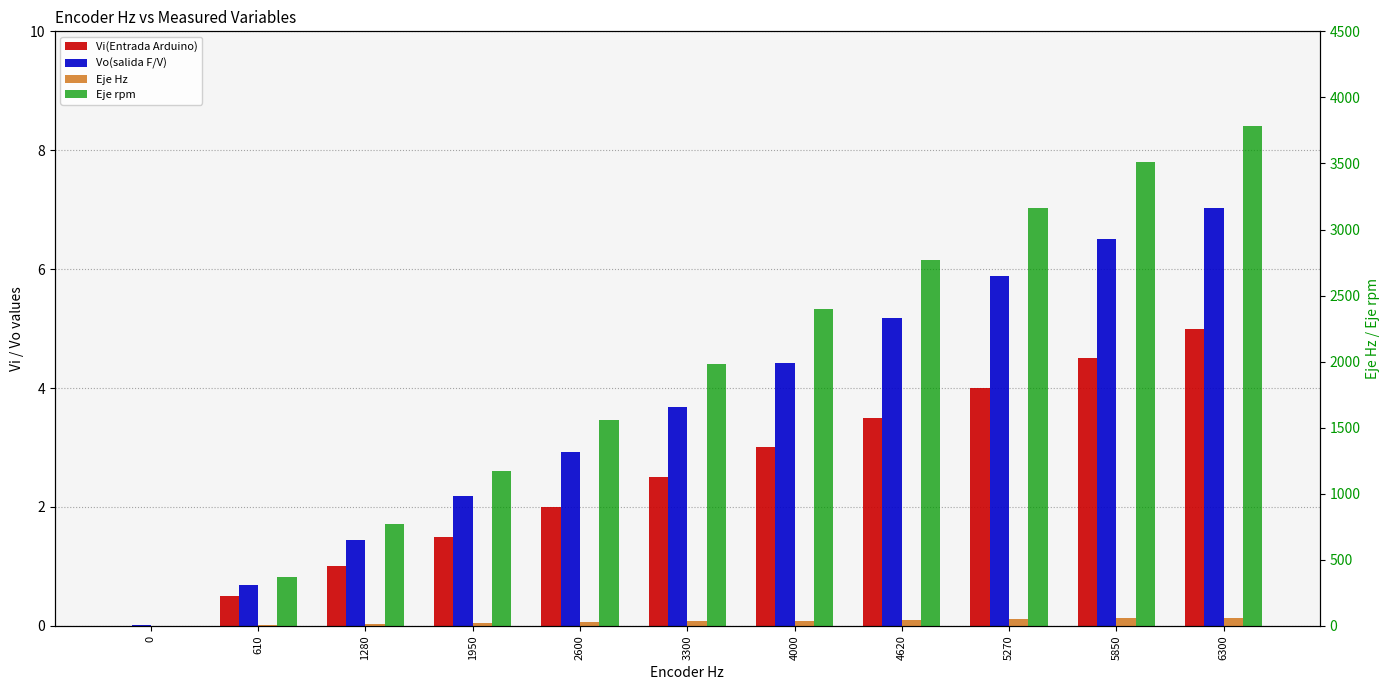

Rank the series at 1950 from lowest to highest value.

Vi(Entrada Arduino), Vo(salida F/V), Eje Hz, Eje rpm